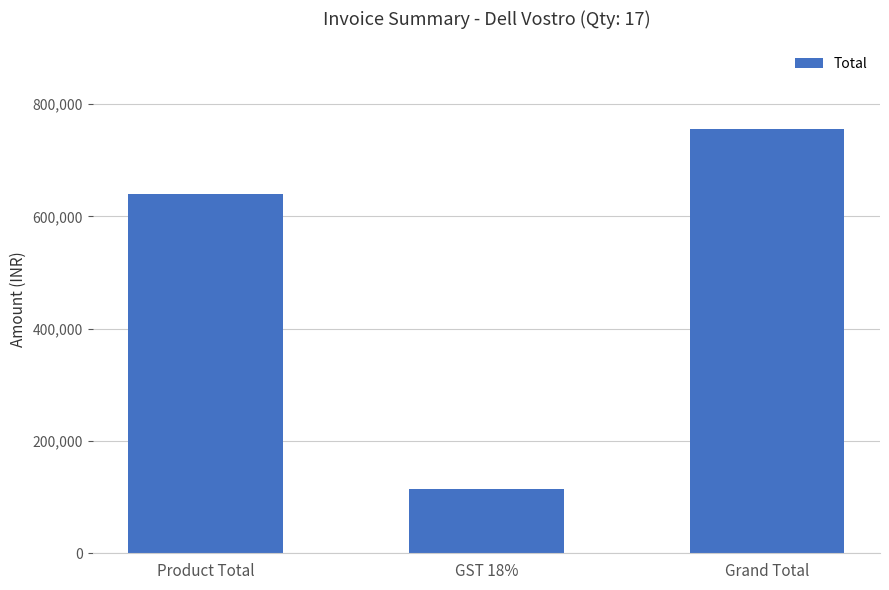

List the labels in order of value, largest first.

Grand Total, Product Total, GST 18%